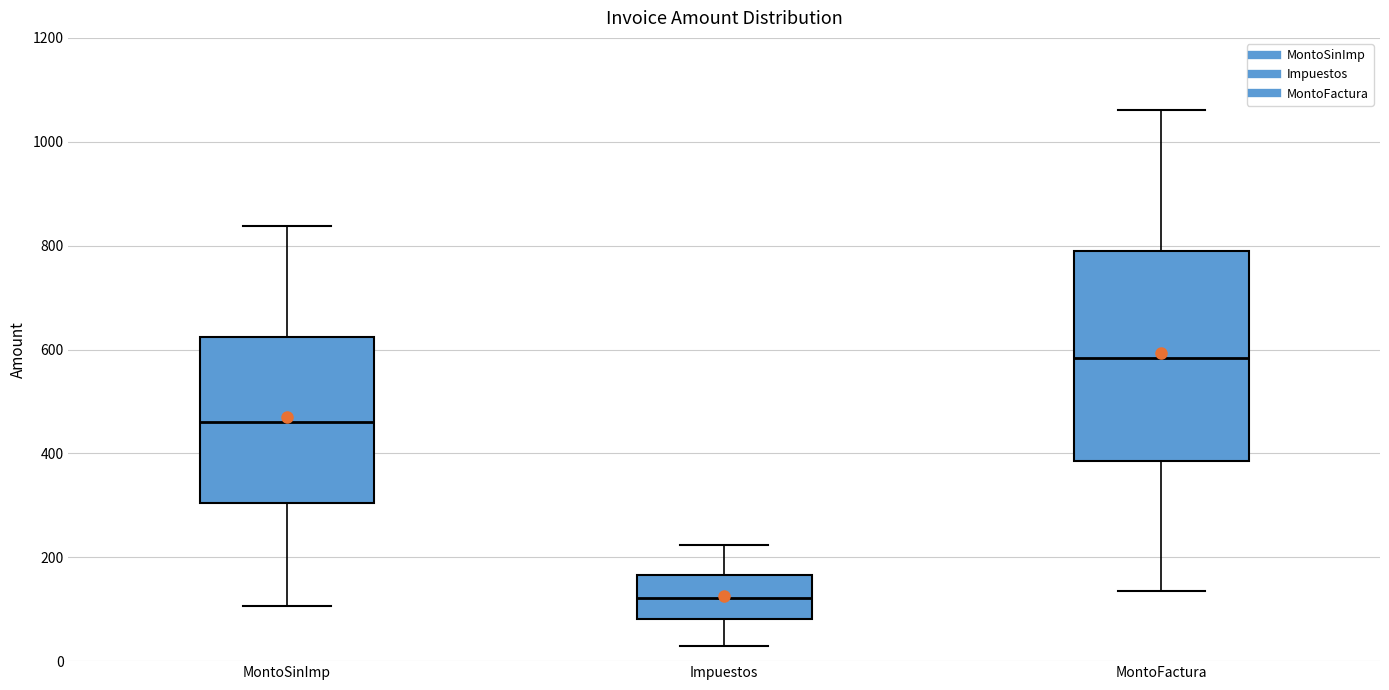

Which box's median line is the highest?

MontoFactura